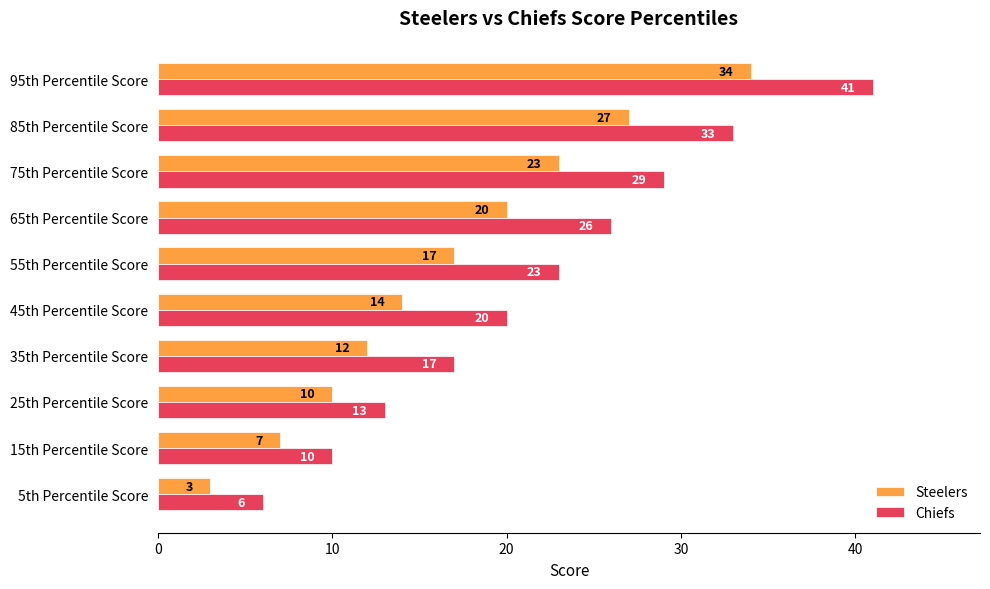

Is it true that Steelers equals 10 at 15th Percentile Score?

False